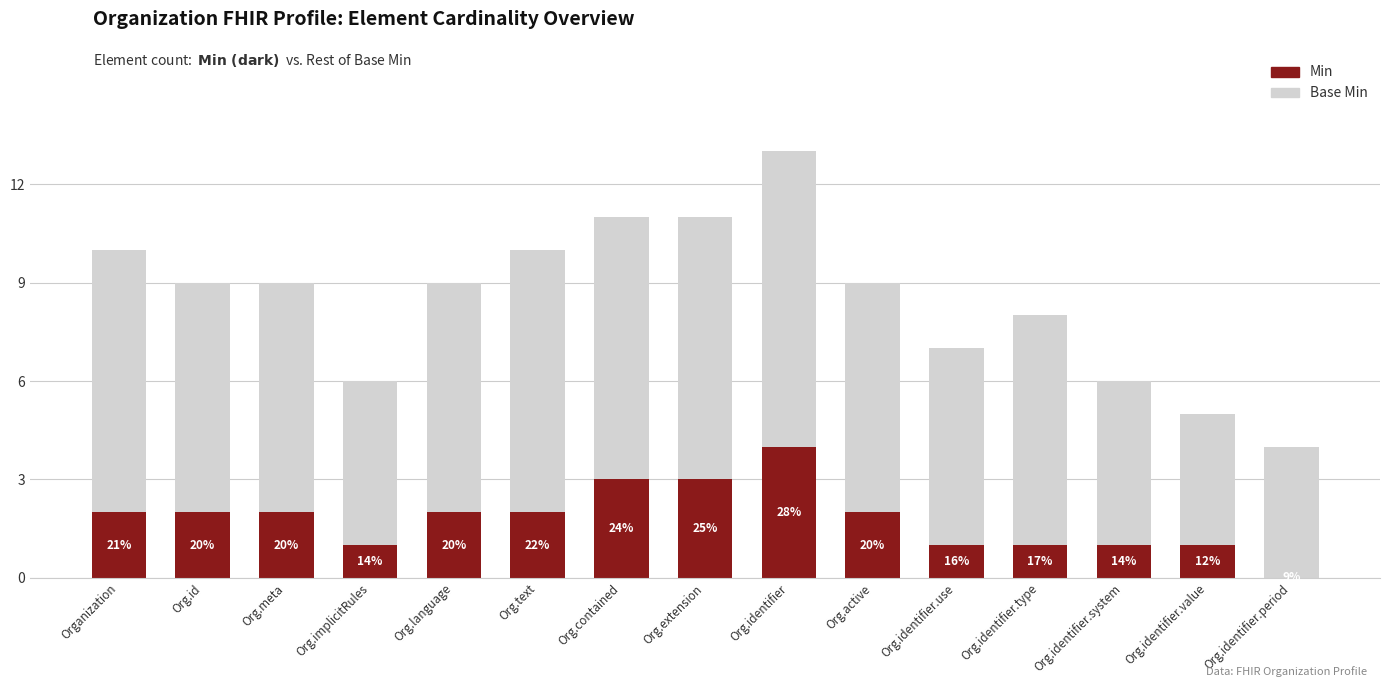

List the series in order of their peak value, lowest first.

Min, Base Min